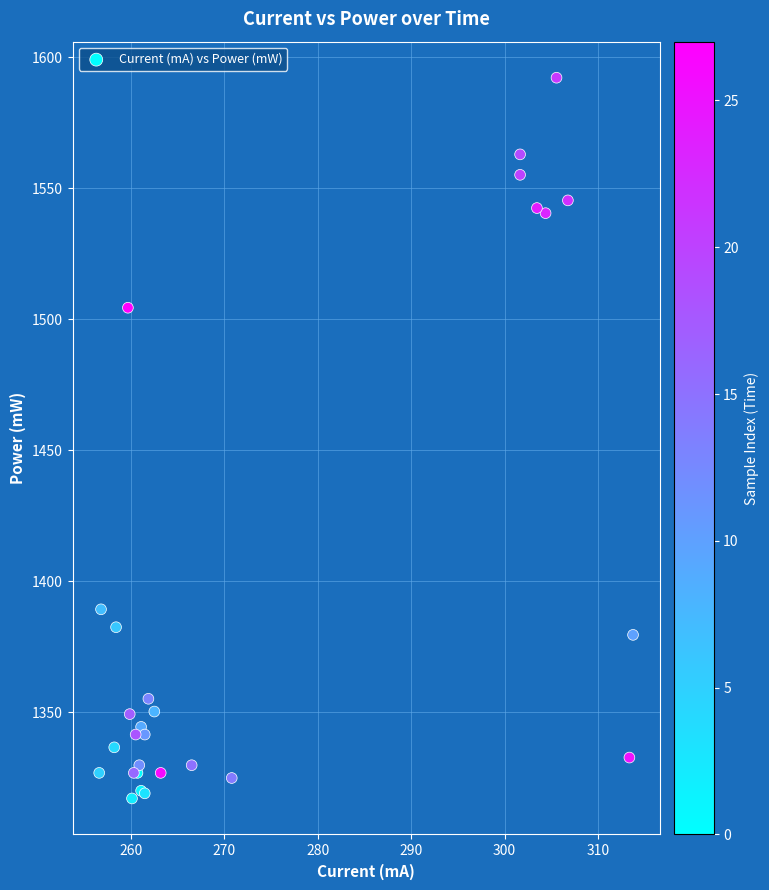

What Y value in the scatter plot is closest to 1454?

1504.4